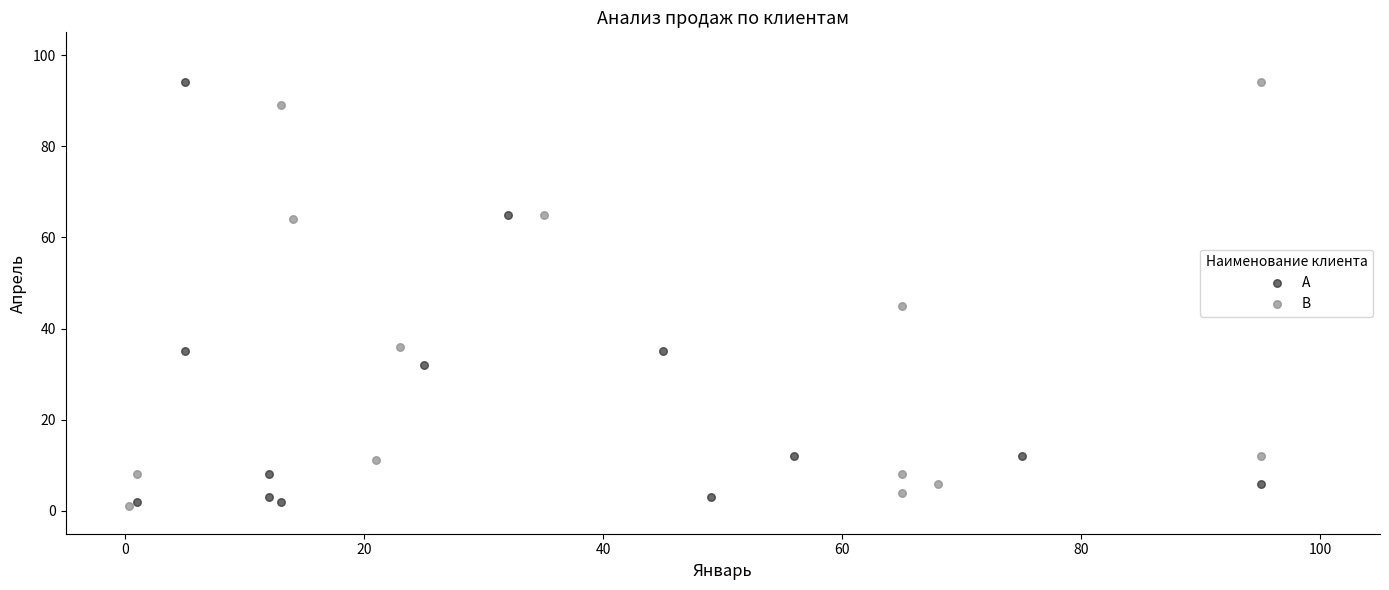

What are all the series names shown in the legend?

A, B